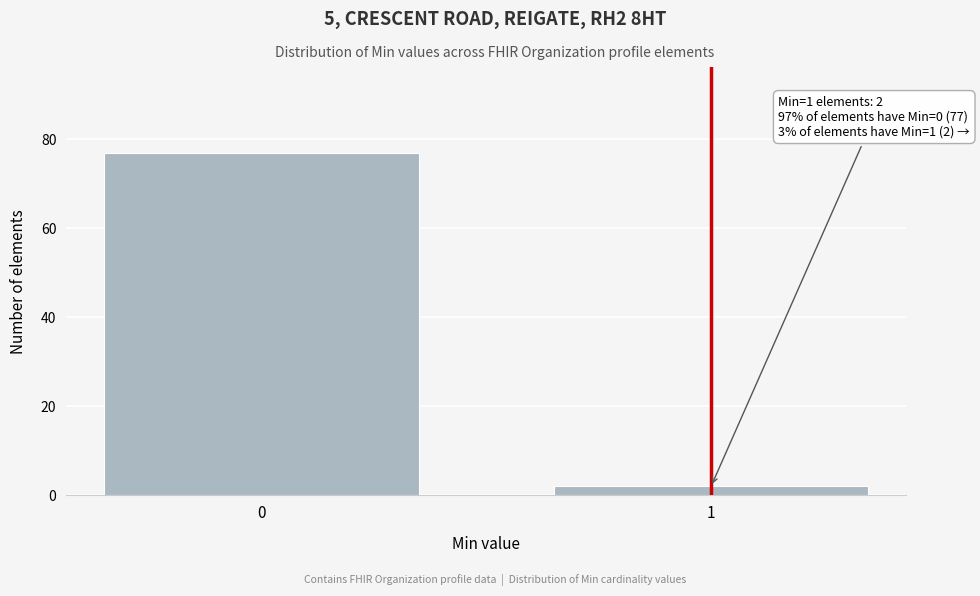

Reading left to right, extract all data points from this chart.

77	2